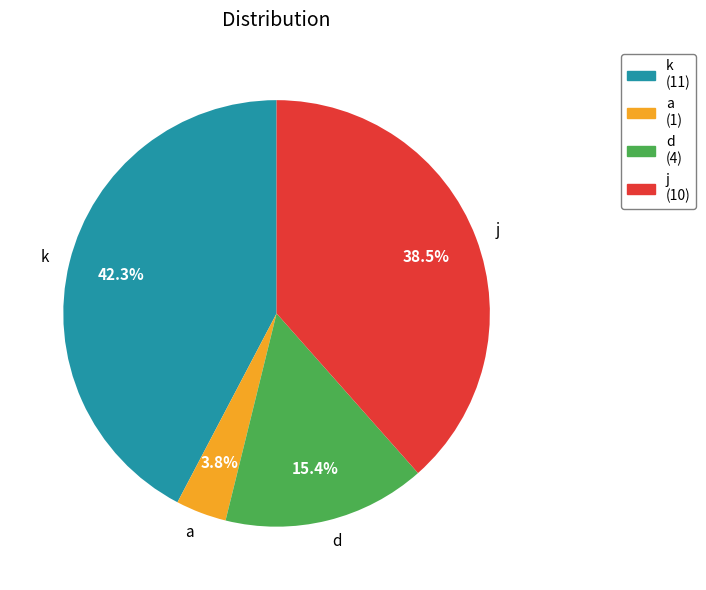

Rank the categories by value from lowest to highest.

a, d, j, k